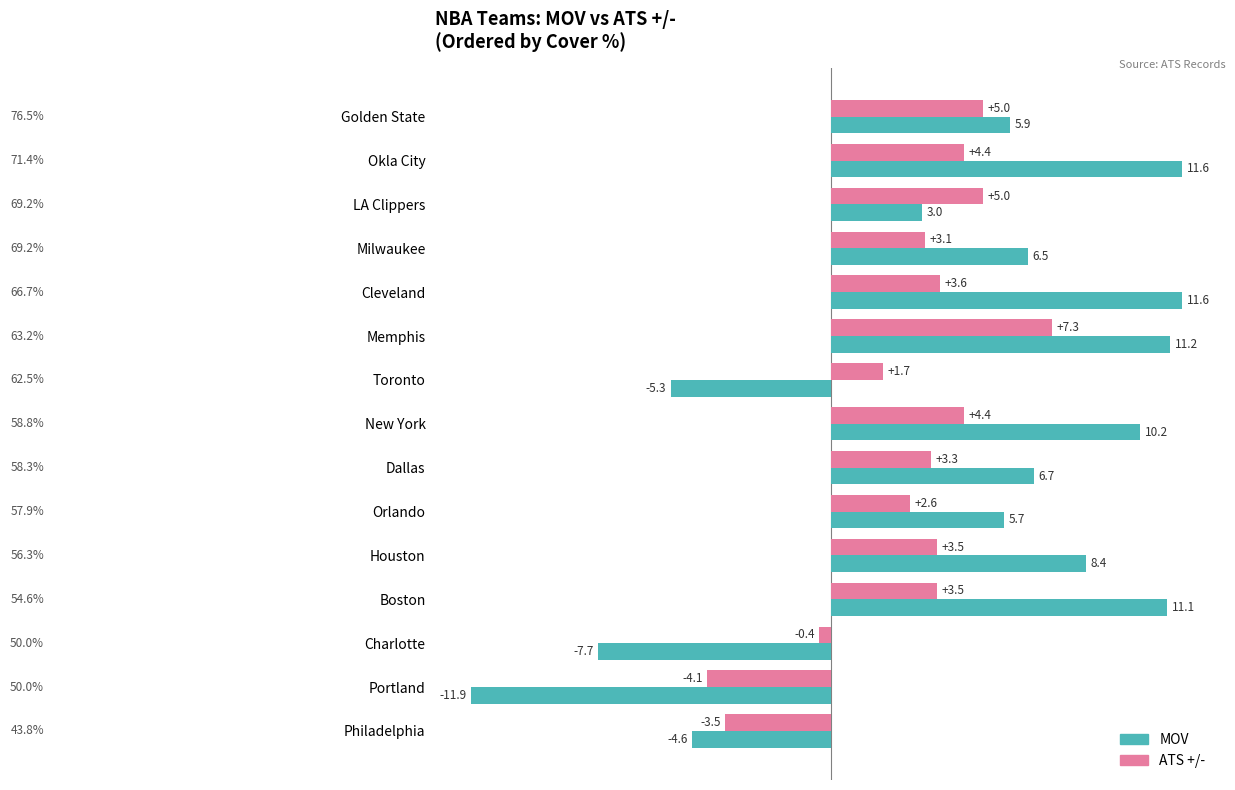

What is the total value across all series at Cleveland?

15.2